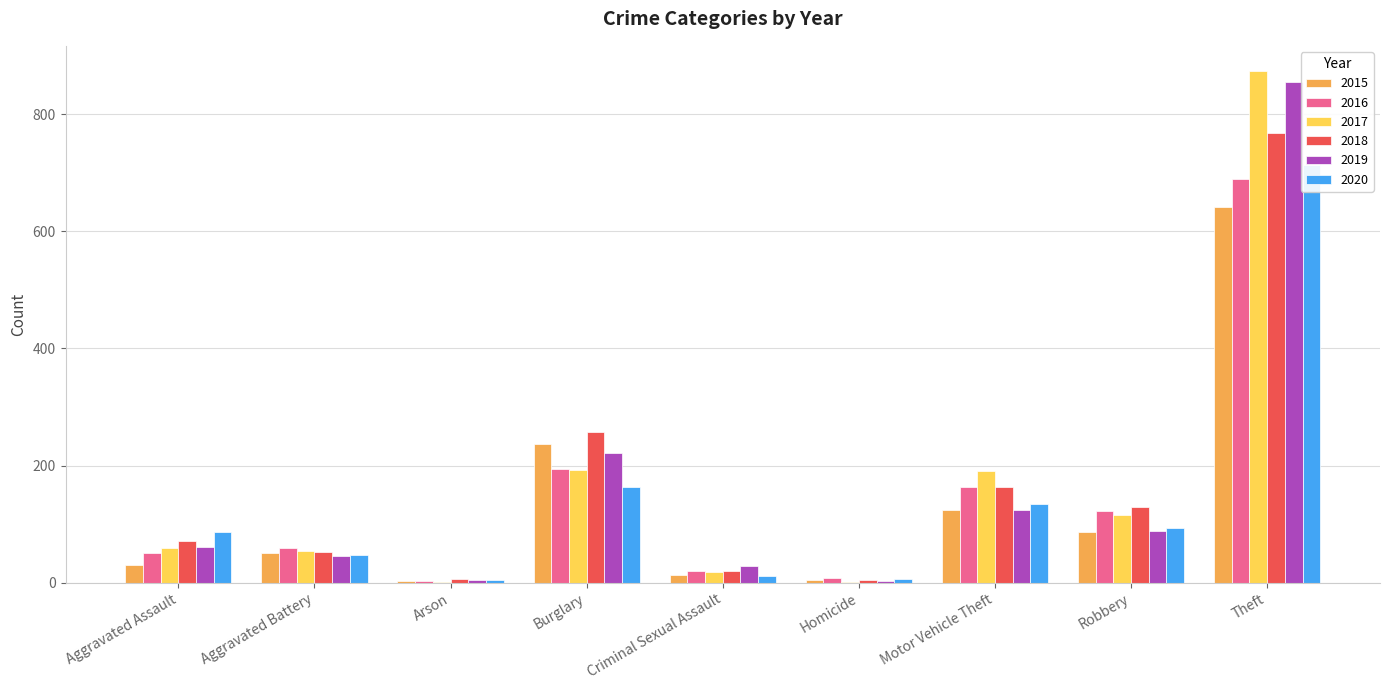

At how many categories does at least one series exceed 270?

1